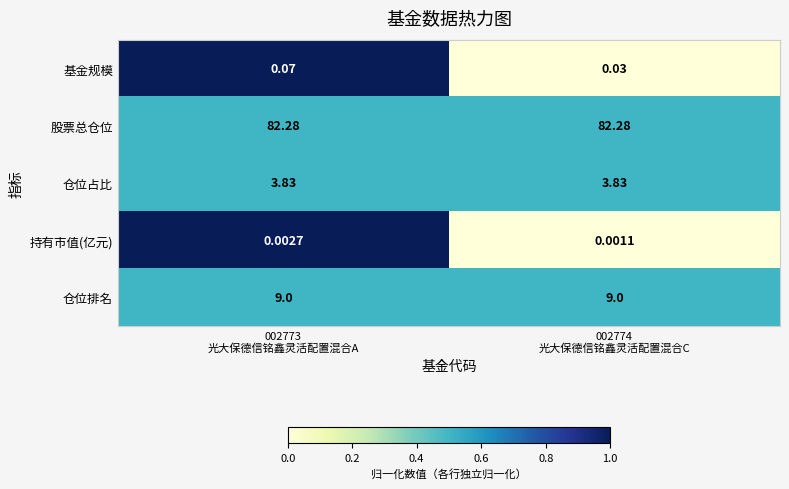

Rank the series by their maximum value, from highest to lowest.

股票总仓位, 仓位排名, 仓位占比, 基金规模, 持有市值(亿元)